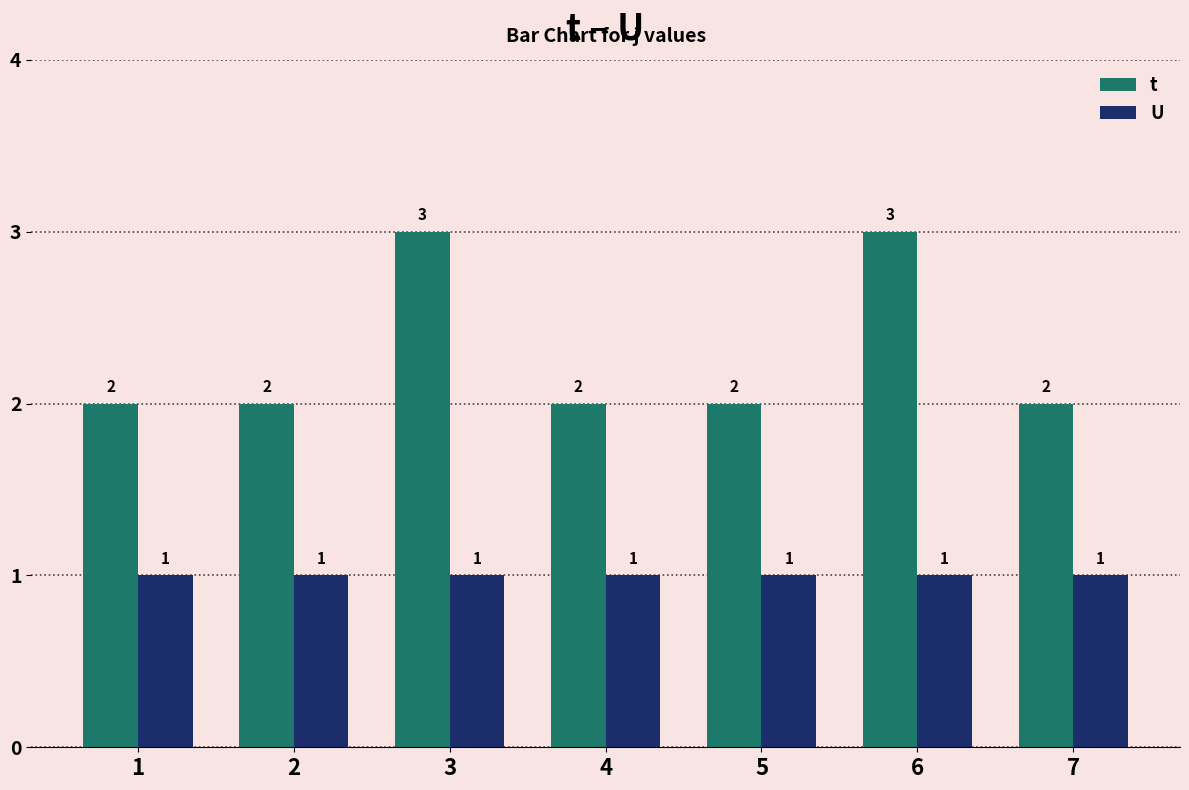

Is the value of t at 2 greater than the value of U at 5?

Yes